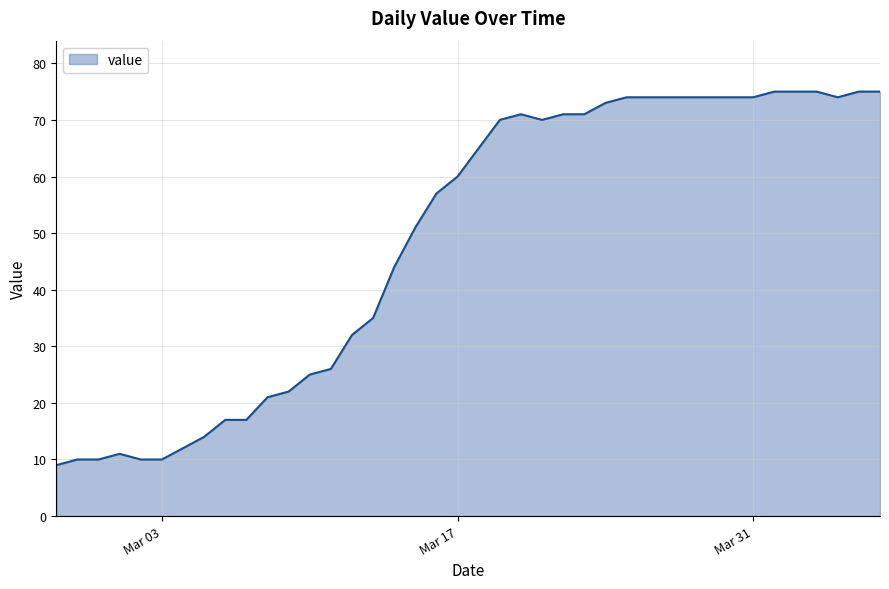

Reading left to right, list all the values displayed in this chart.

9	10	10	11	10	10	12	14	17	17	21	22	25	26	32	35	44	51	57	60	65	70	71	70	71	71	73	74	74	74	74	74	74	74	75	75	75	74	75	75